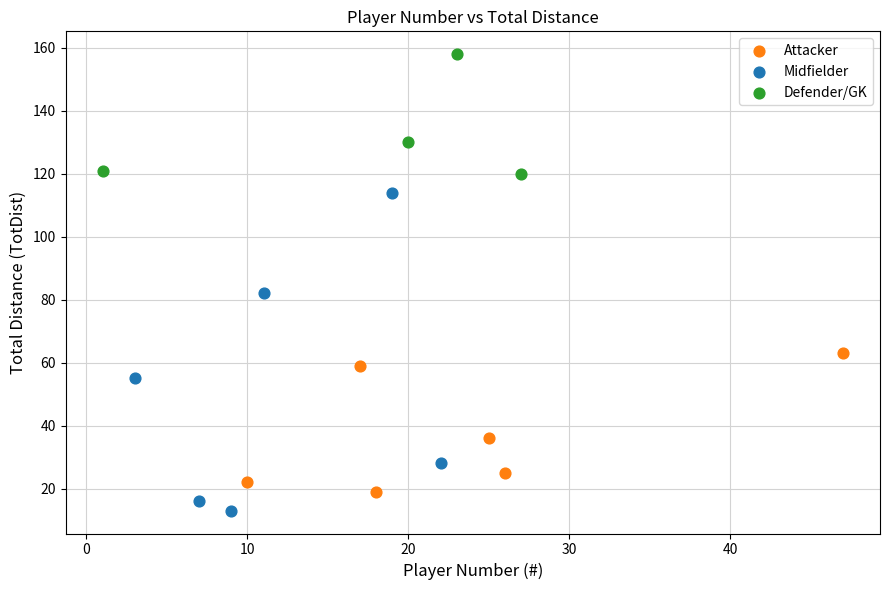

Which series reaches the minimum Y coordinate?

Midfielder